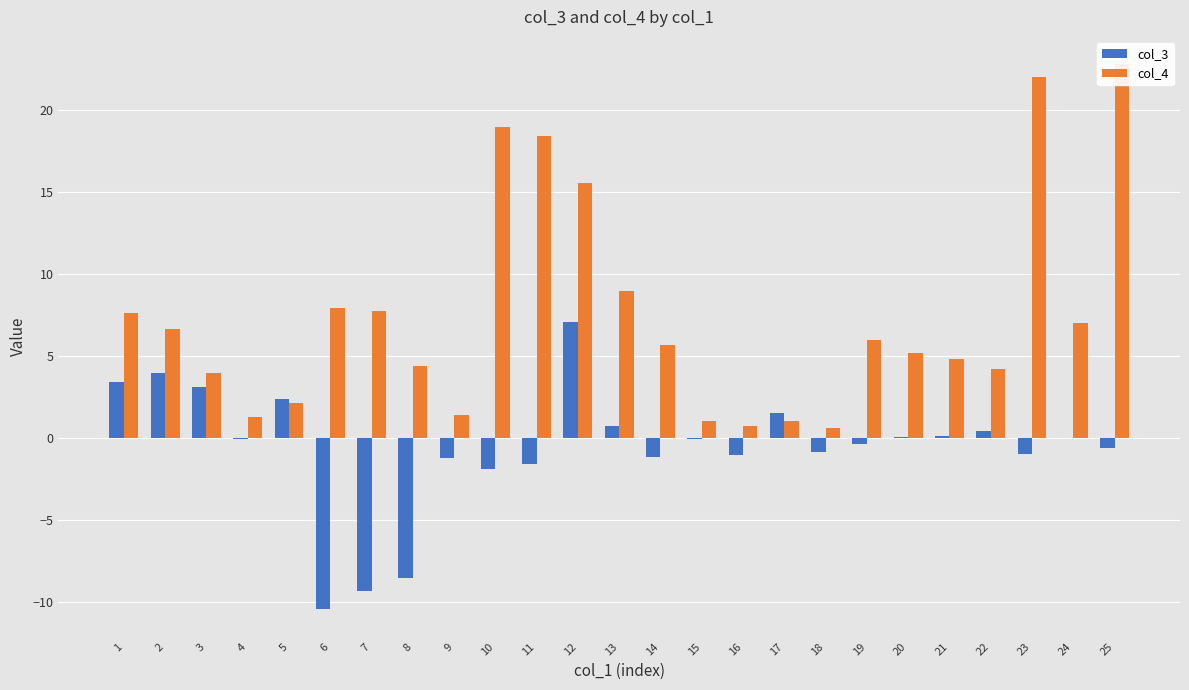

At which category is the sum across all series the highest?

12